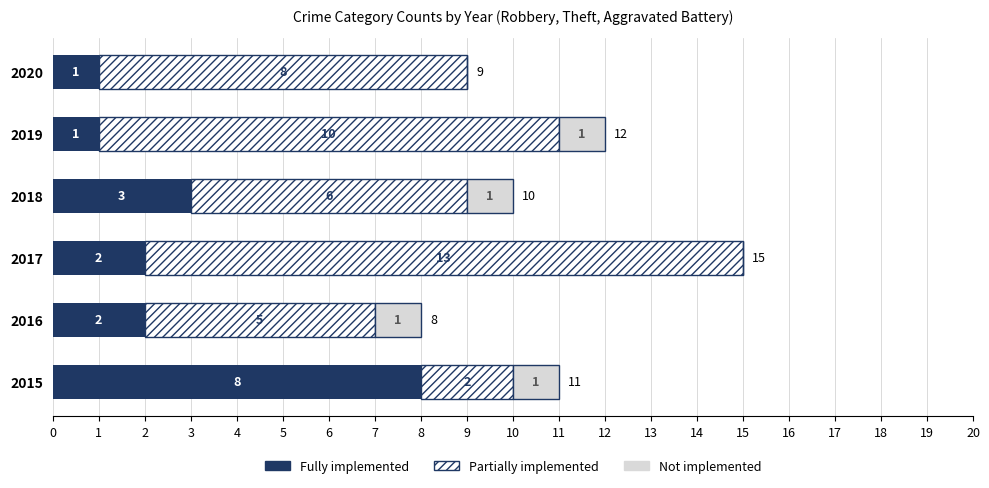

Count the number of data series in this chart.

3